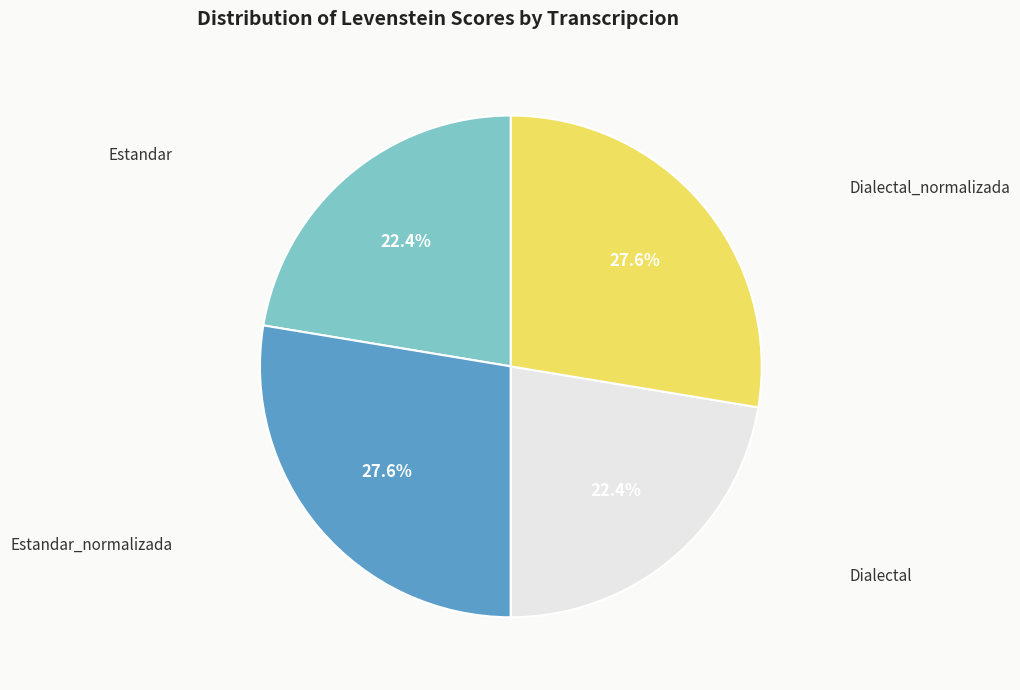

Is there any slice that represents more than half of the pie?

No